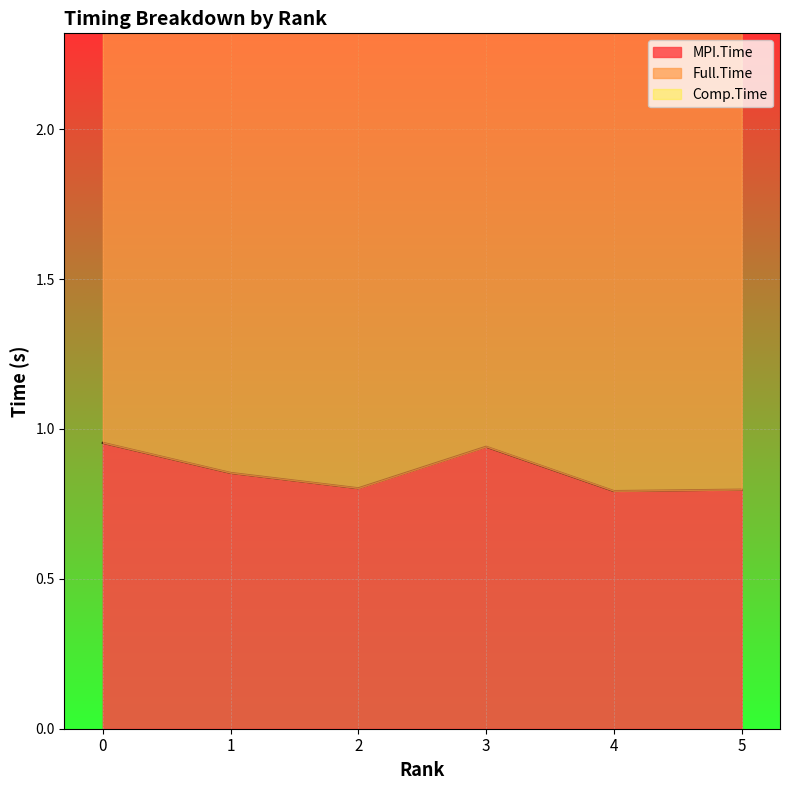

What is the approximate value of Comp.Time at 4?

2.9